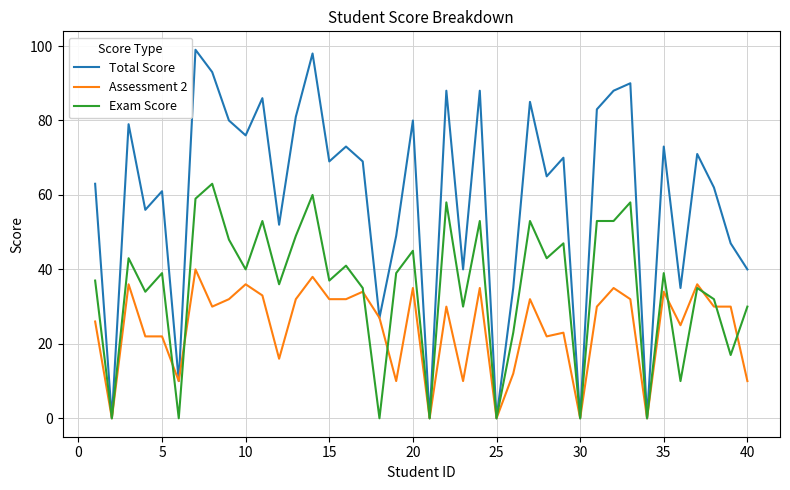

Does the chart display data point markers on the line(s)?

No